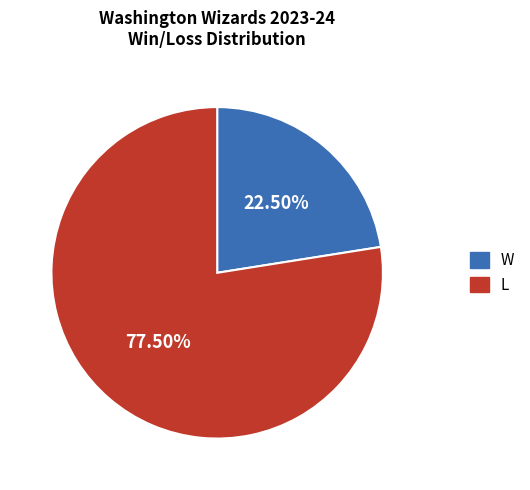

Combined, do L and W account for over 50%?

Yes